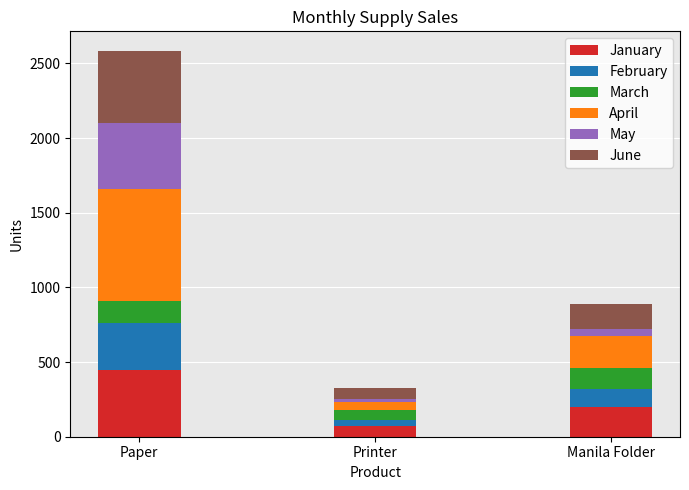

Where is January nearest to the value 262?

Manila Folder